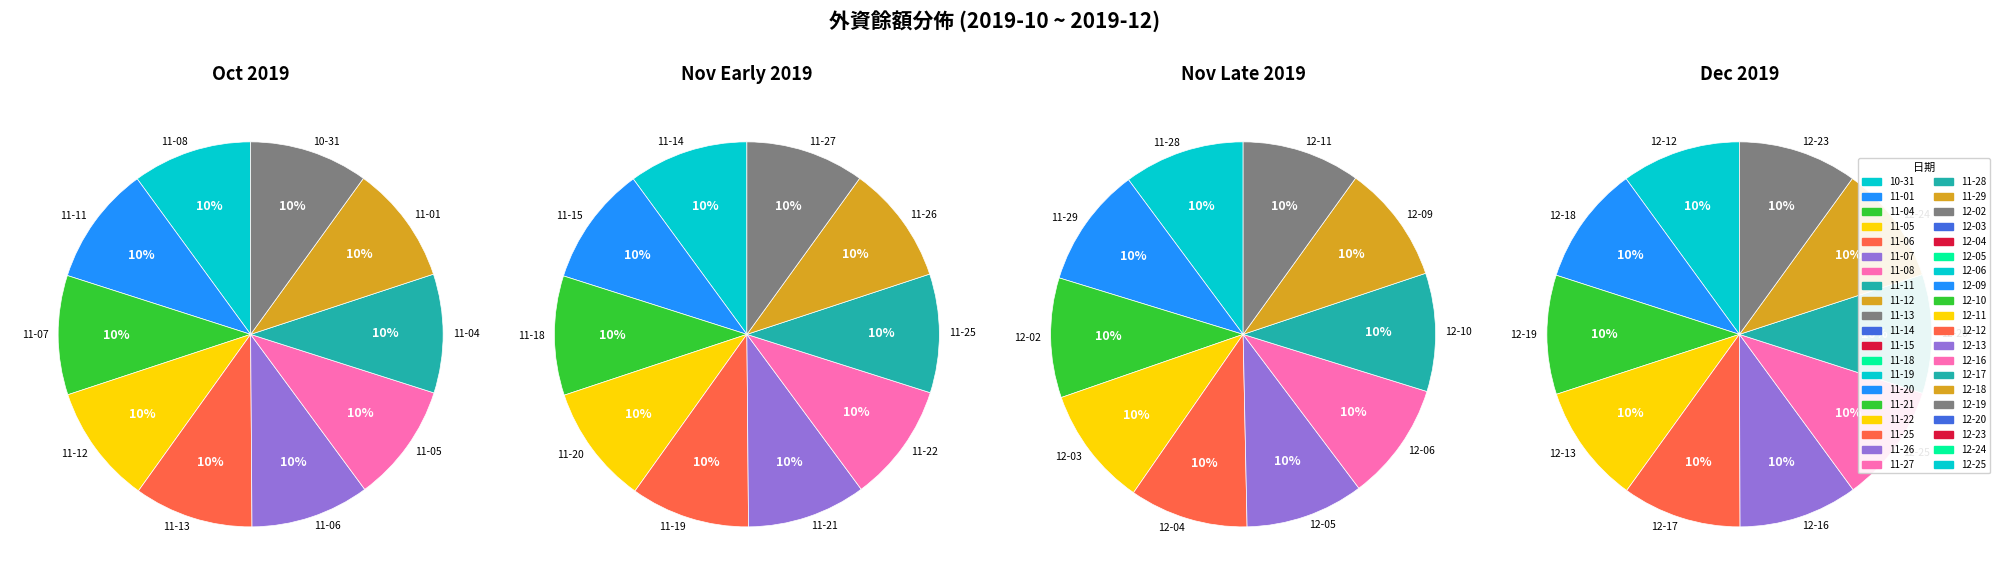

Approximately how many times larger is the value at 2019-11-11 compared to 2019-10-31?

1.0